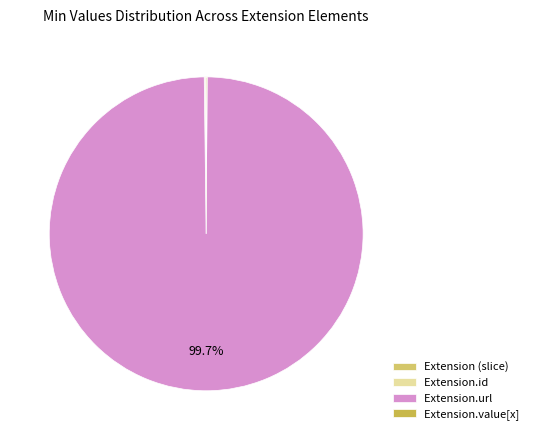

What percentage is NOT represented by Extension.id?

100.0%